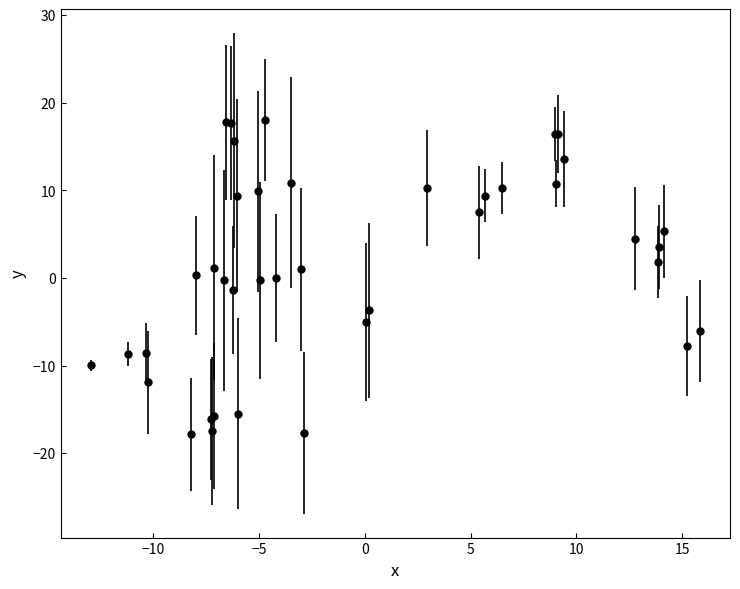

What is the difference between the maximum and second lowest values?

35.7